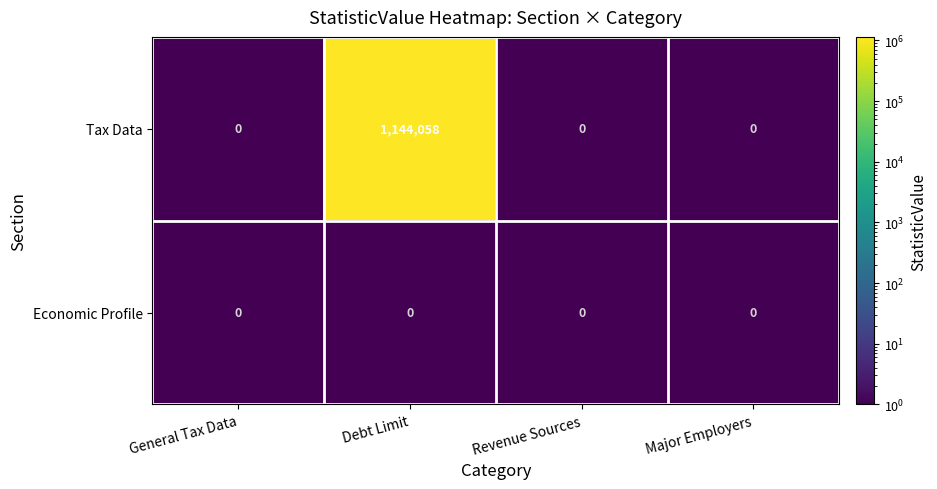

What is the highest value of the Tax Data series?

1144058